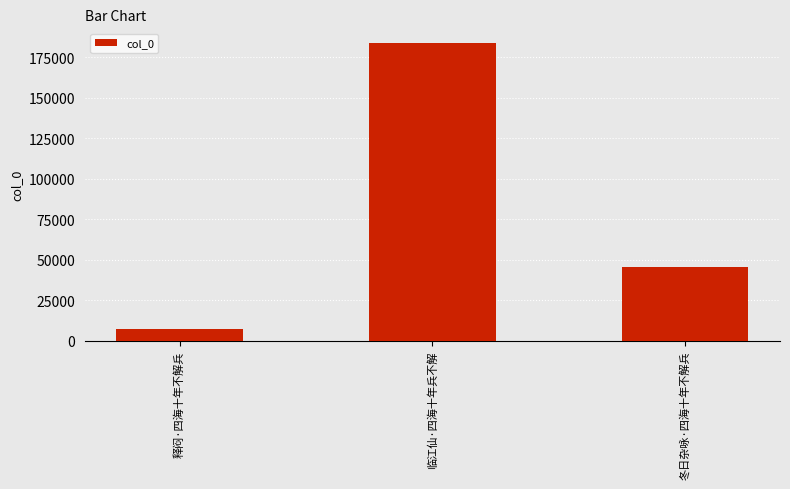

Rank the categories by value from lowest to highest.

释闷·四海十年不解兵, 冬日杂咏·四海十年不解兵, 临江仙·四海十年兵不解